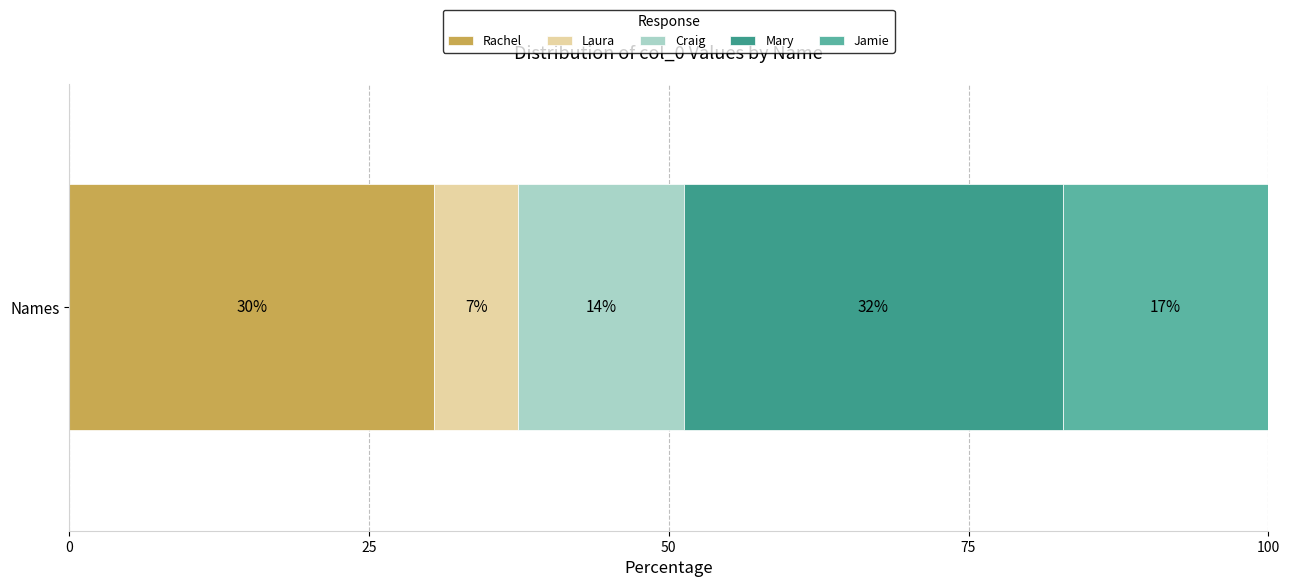

Reading left to right, extract all data points from this chart.

Rachel=901242	Laura=207074	Craig=408129	Mary=934600	Jamie=507916